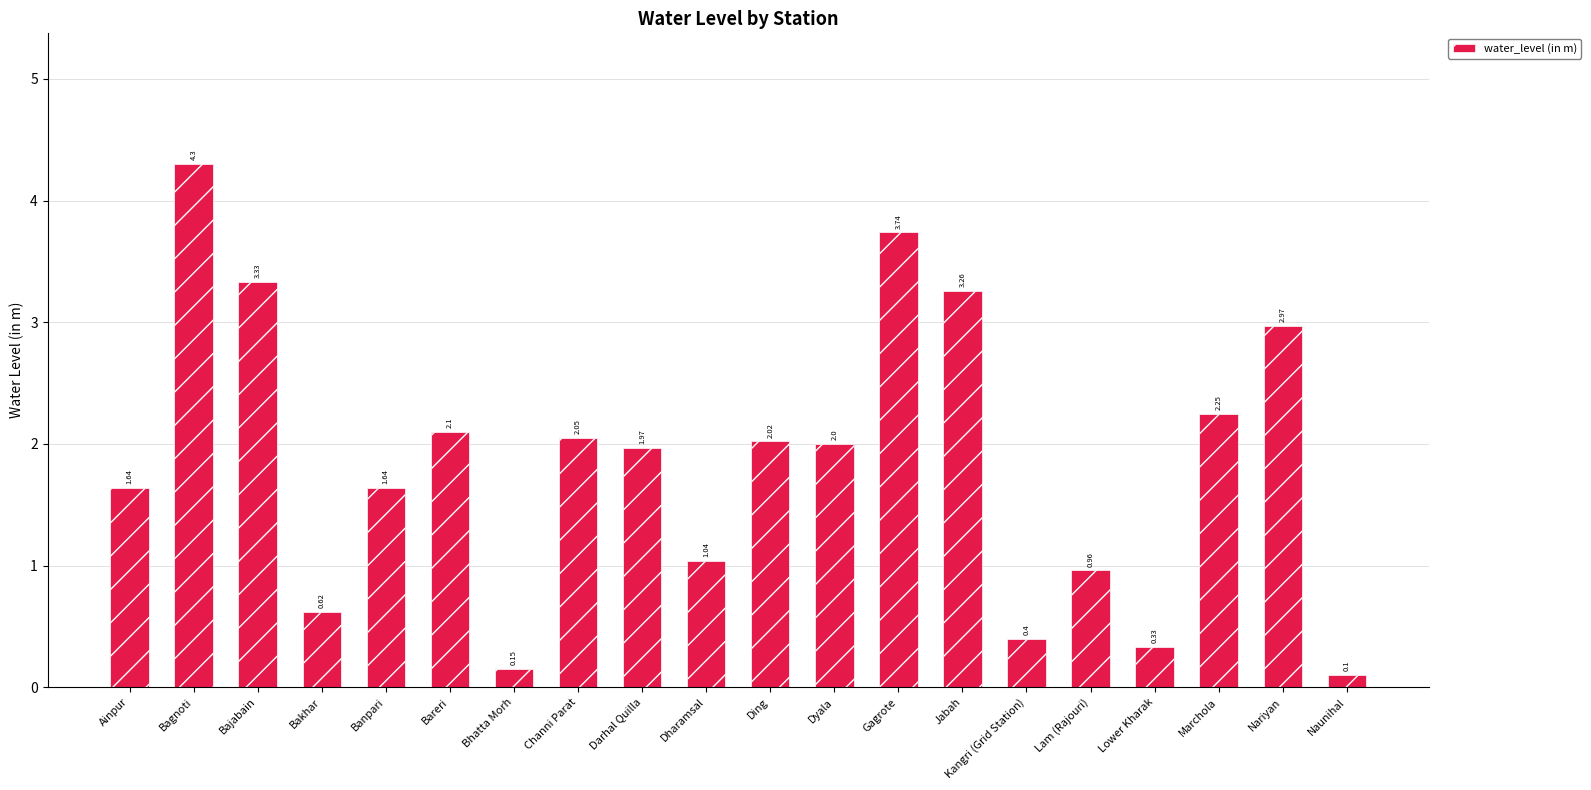

What is the difference between the maximum and minimum values?

4.2